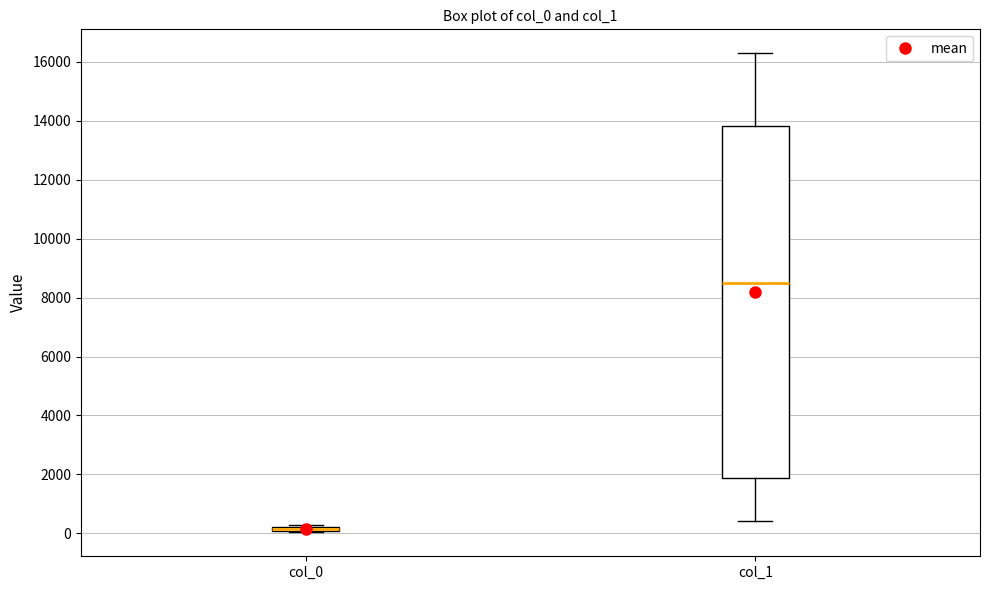

Where is the lower edge of the box for col_0 on the y-axis? The values are not printed on the chart, so give them approximately, as read against the axis.

0